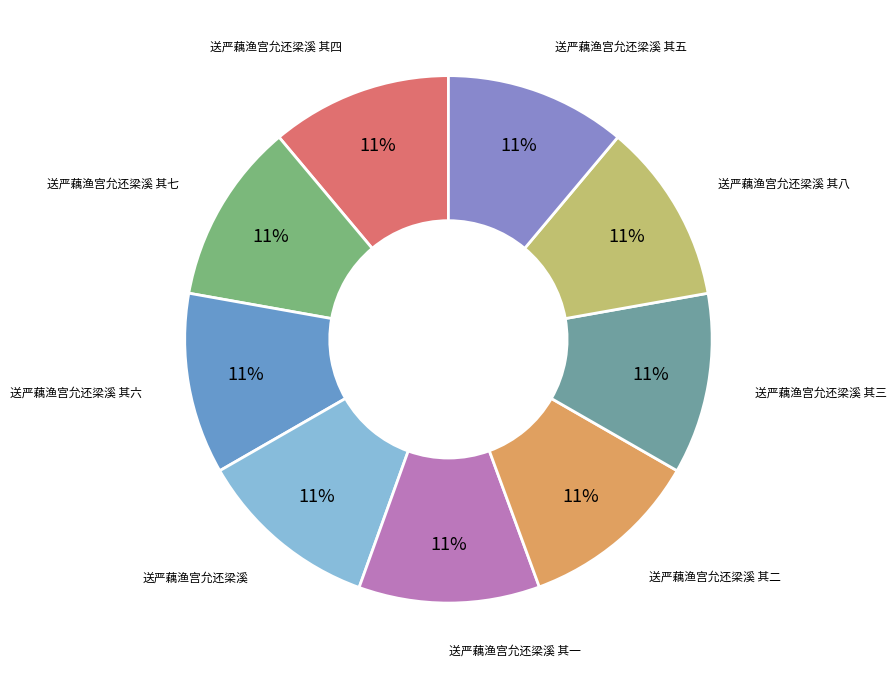

Is it true that 送严藕渔宫允还梁溪 其六 is 2% of the pie?

False